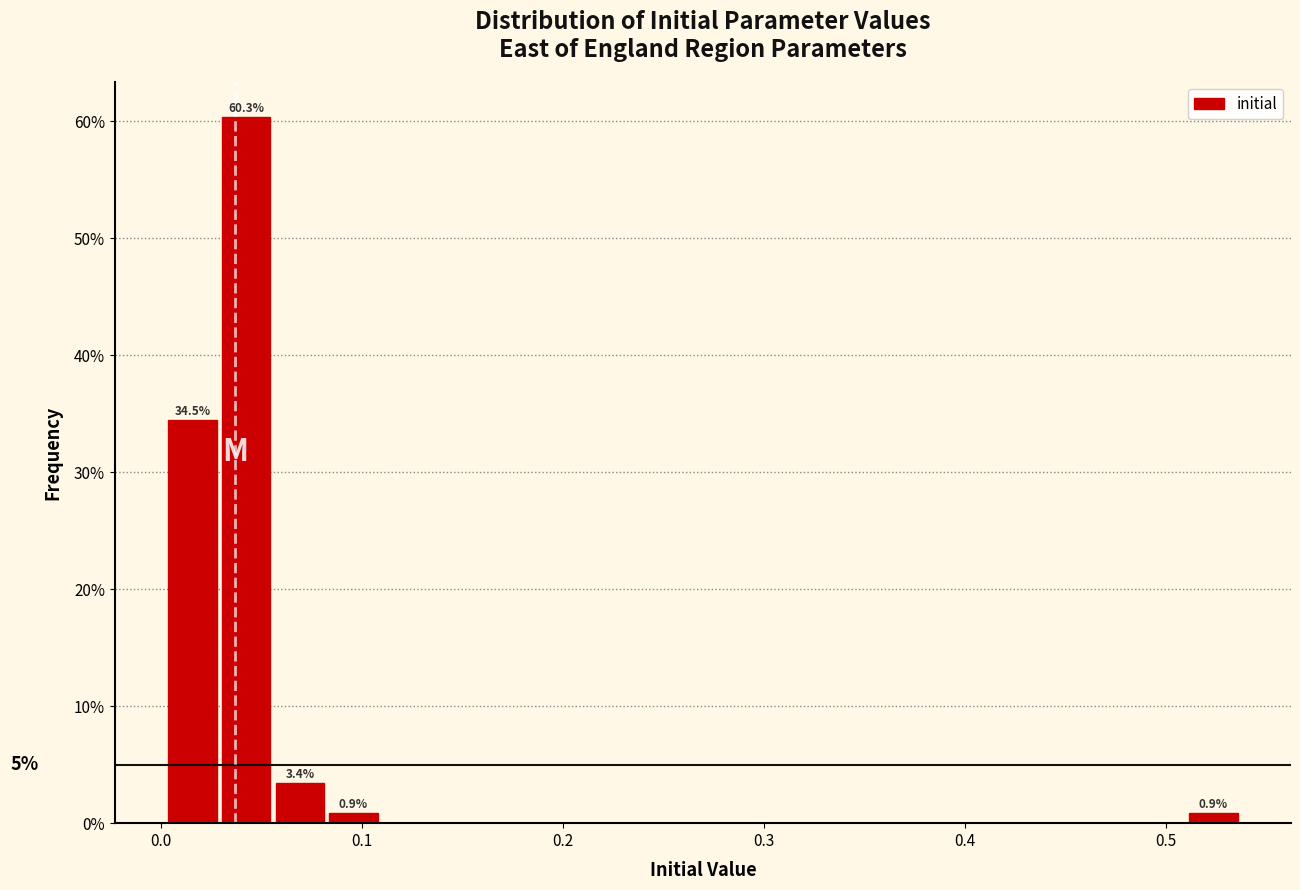

Around what value on the x-axis is the tallest bar? Give the approximate position of its centre, as read against the axis.

0.04